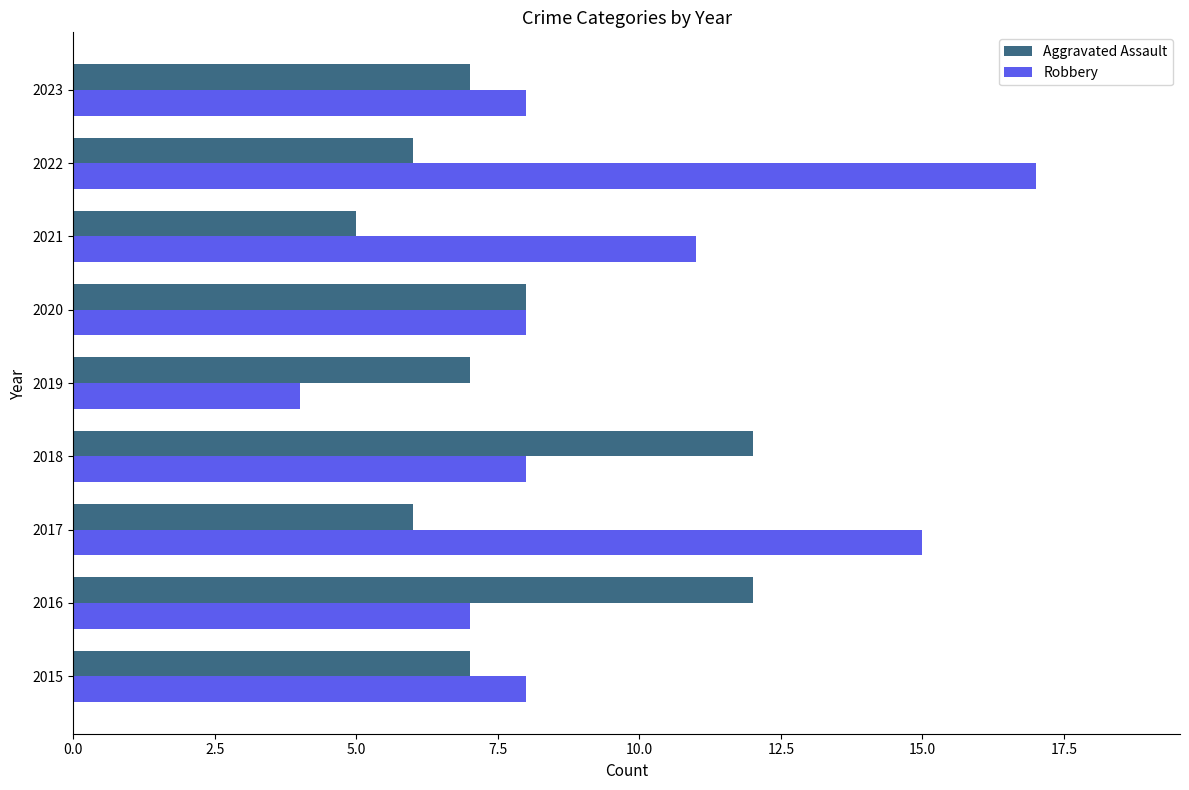

At how many categories does at least one series exceed 9?

5